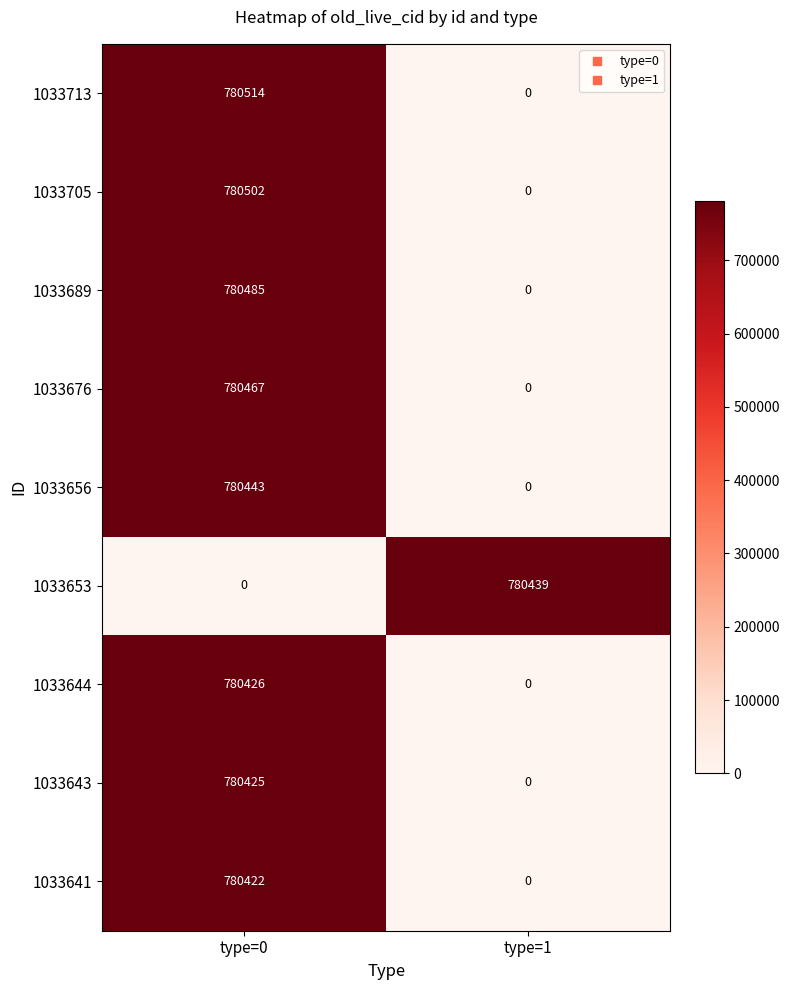

What is the difference between the maximum and minimum values in the 1033644 series?

780426